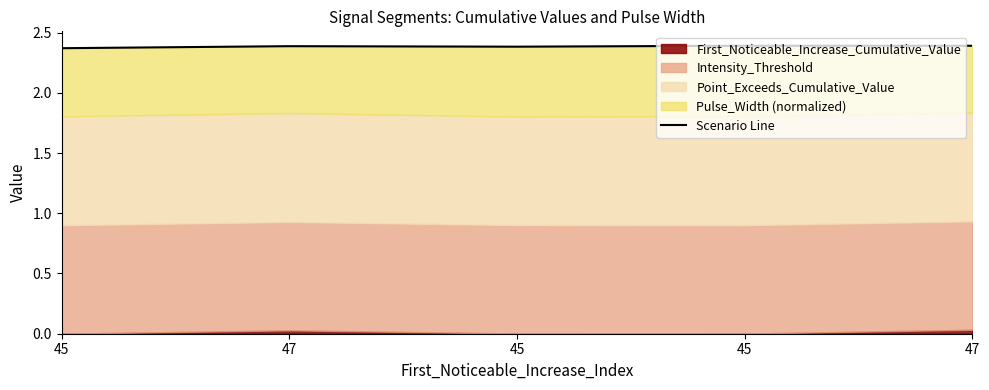

Which category has the lowest value across all series?

45